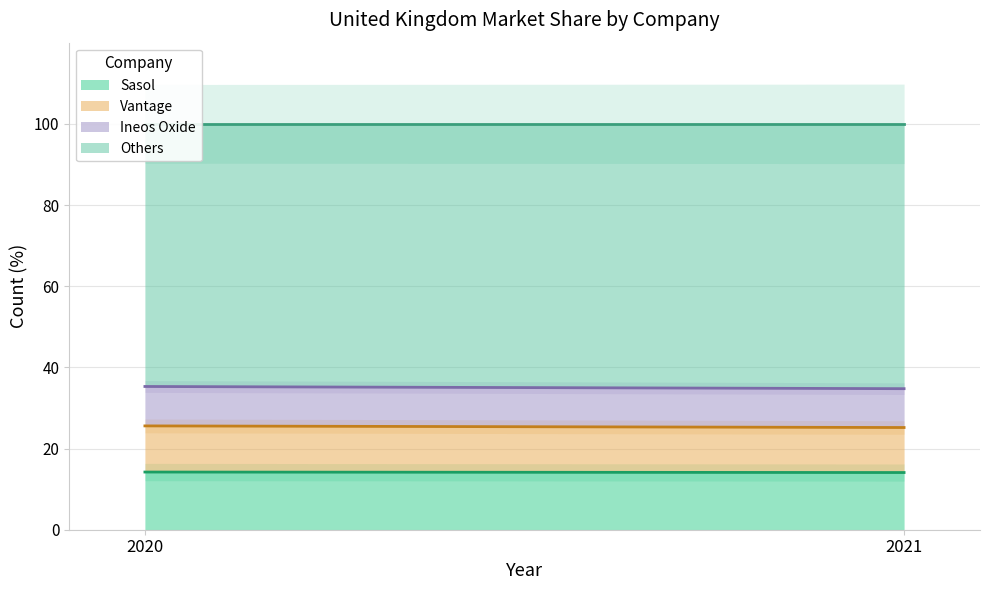

What is the value of the Ineos Oxide point at the 1st from the left?

9.7